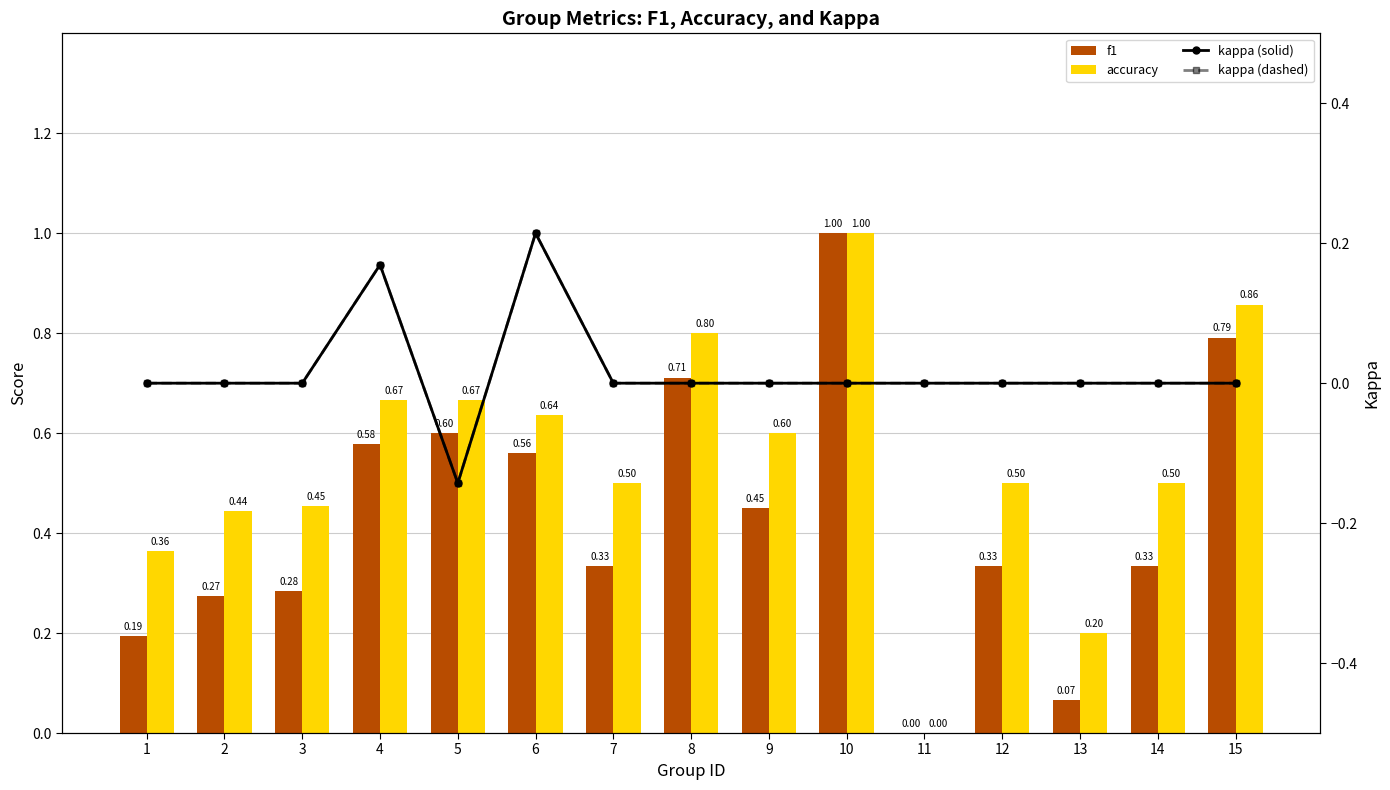

Which series changed the most between 6 and 10?

f1